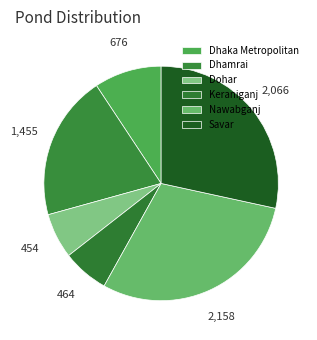

Is there a majority slice in this chart?

No